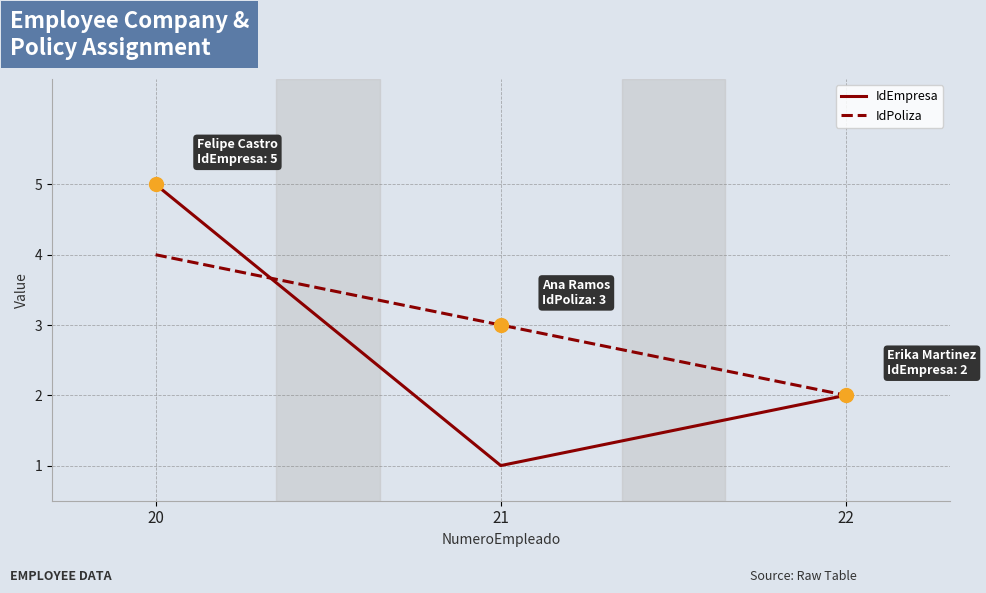

Between 20 and 21, which series saw the biggest shift?

IdEmpresa